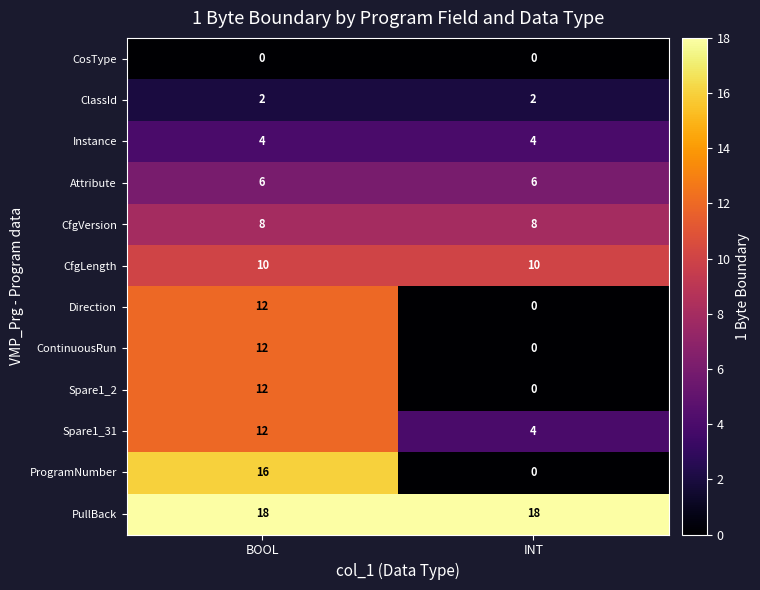

Reading right to left, transcribe all the data shown in this chart.

CosType: 0	0
ClassId: 2	2
Instance: 4	4
Attribute: 6	6
CfgVersion: 8	8
CfgLength: 10	10
Direction: 0	12
ContinuousRun: 0	12
Spare1_2: 0	12
Spare1_31: 4	12
ProgramNumber: 0	16
PullBack: 18	18